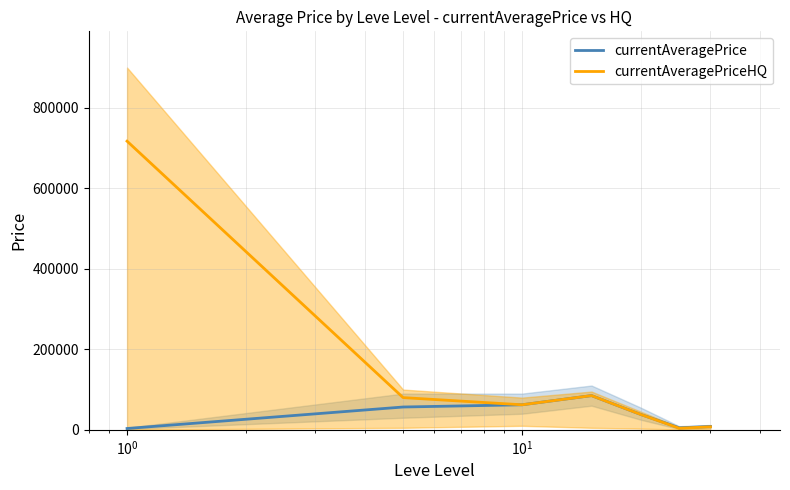

True or false: currentAveragePrice and currentAveragePriceHQ intersect in this chart.

False